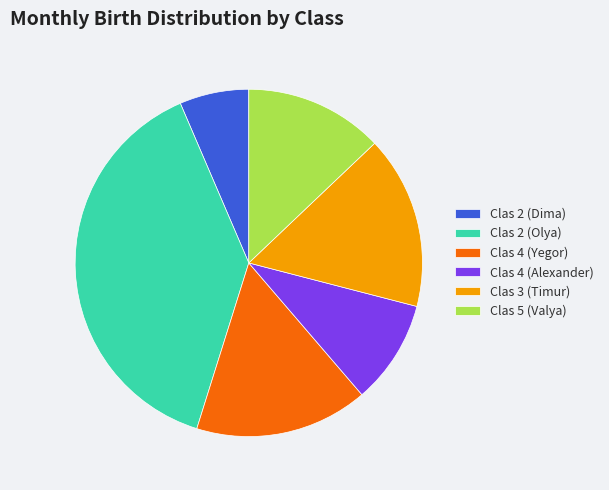

Which category has the smallest portion of the pie?

Clas 2 (Dima)